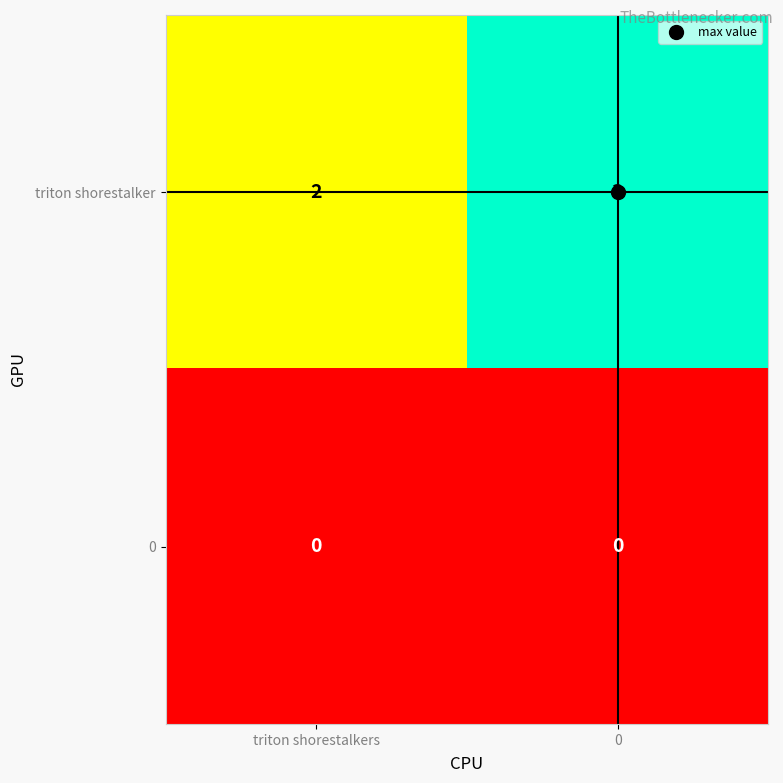

What value does the triton shorestalker series have at 0?

3